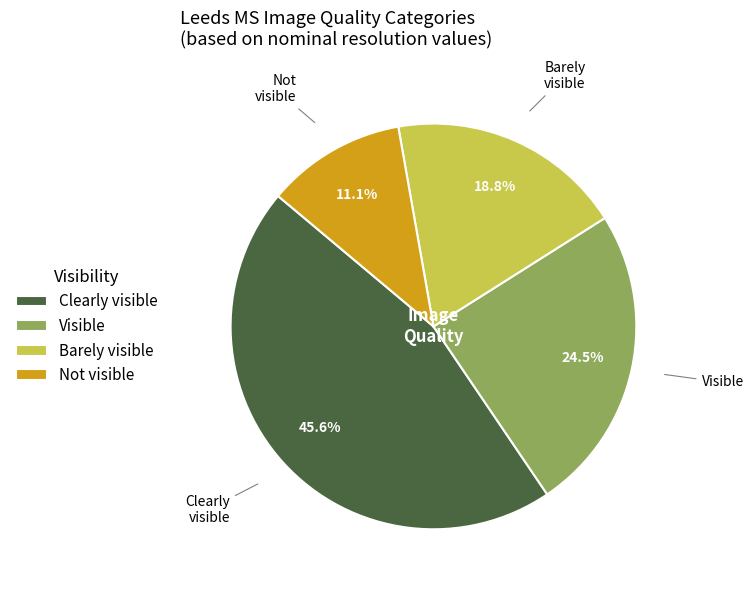

To the nearest percent, what portion does Barely visible represent?

19%